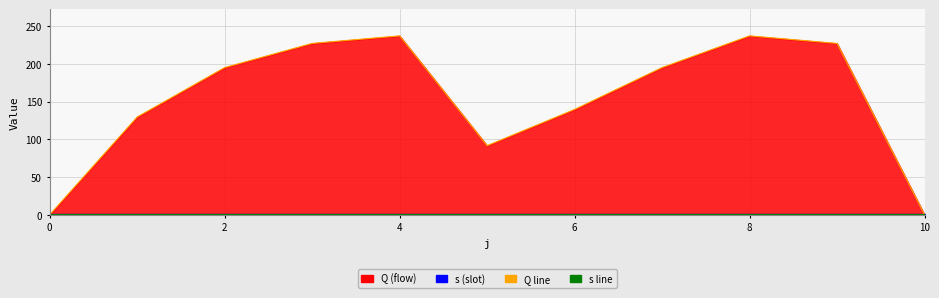

Which category has the highest value across all series?

4